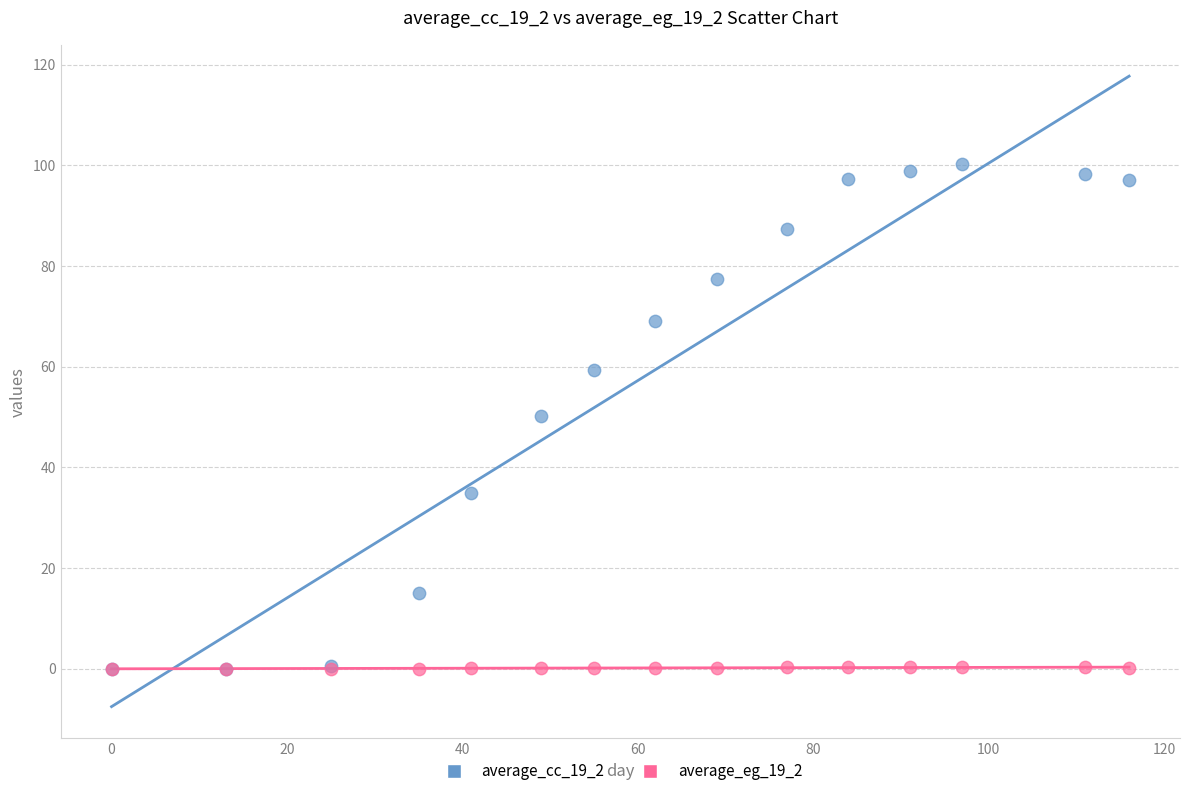

What are all the series names shown in the legend?

average_cc_19_2, average_eg_19_2